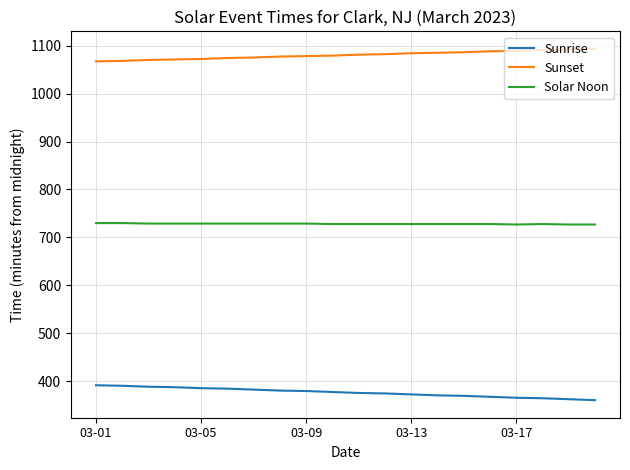

Which series has the largest total across all categories?

Sunset